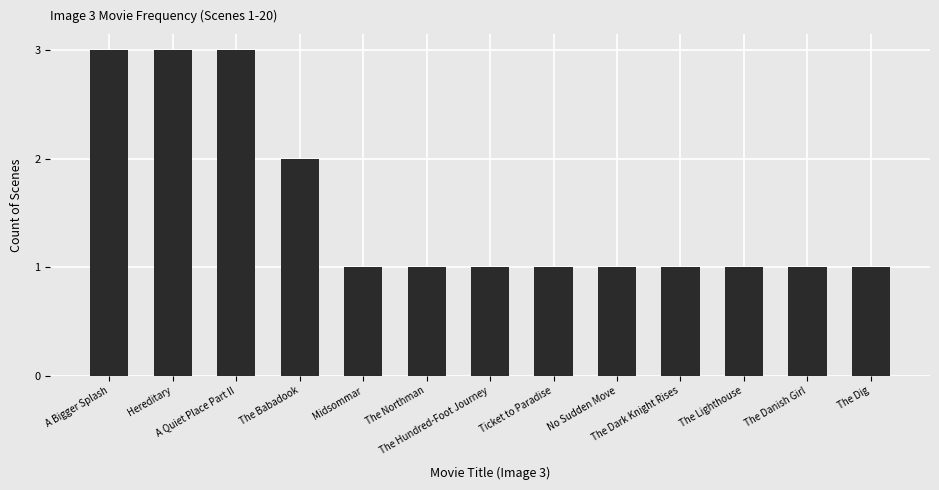

What is the difference between the second highest and minimum values?

2